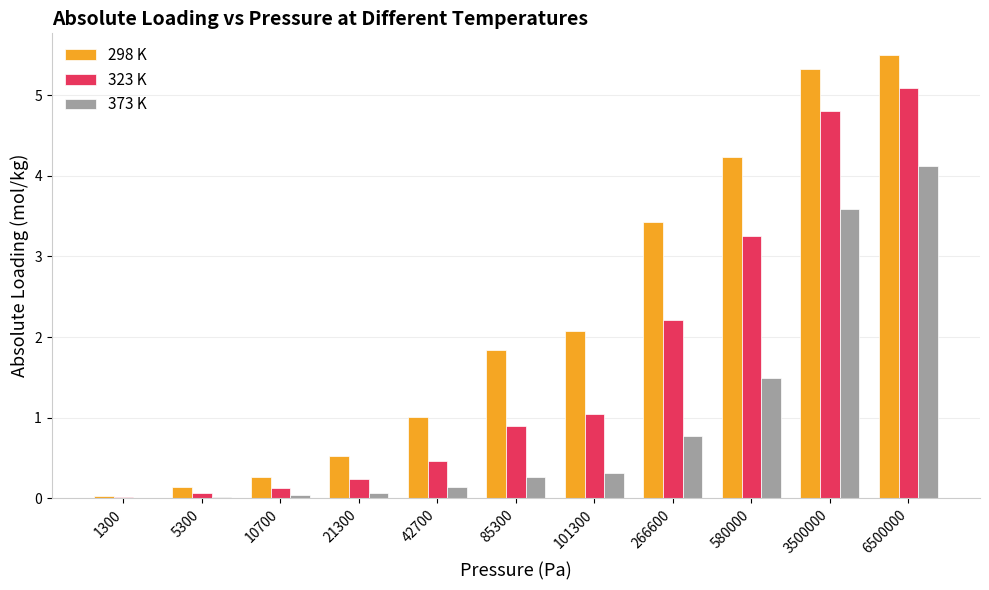

What value does the 323 K series have at 266600?

2.2